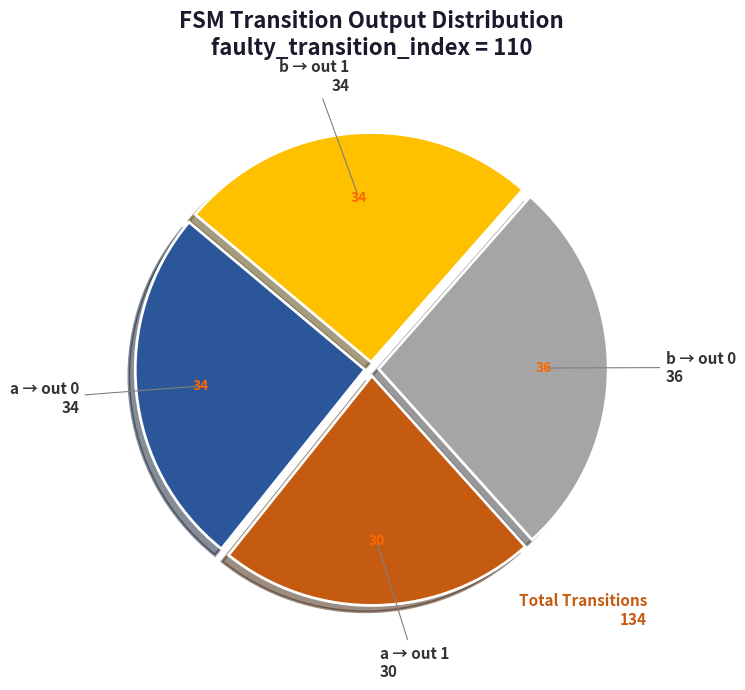

Count the number of slices in the pie.

4